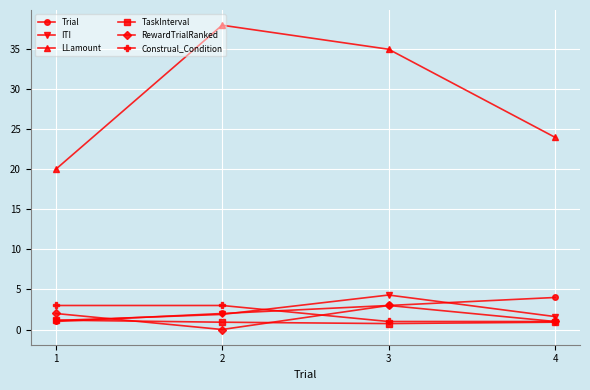

Count the number of data series in this chart.

6